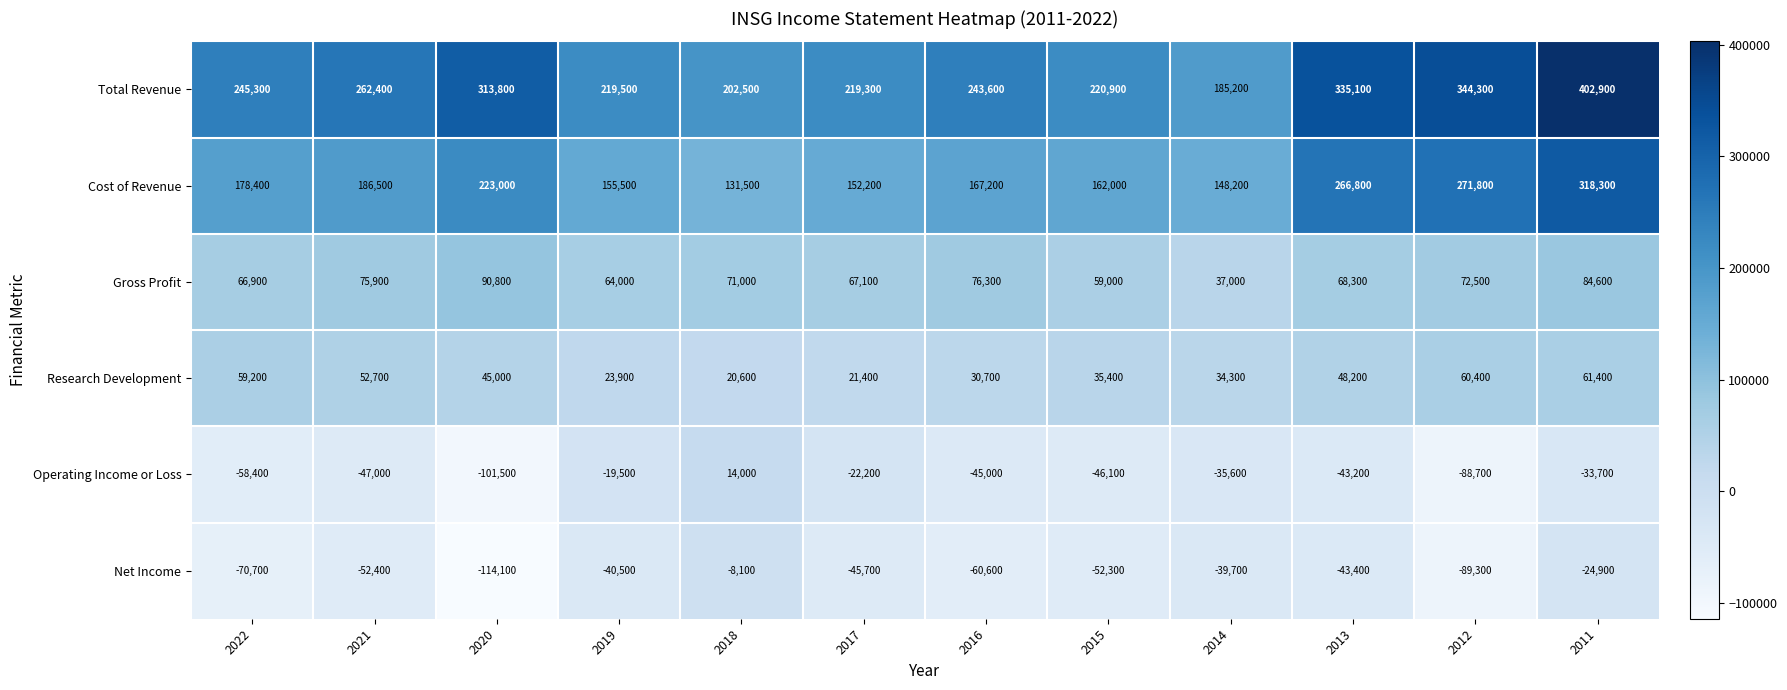

At which label is Gross Profit closest to 63900?

2019